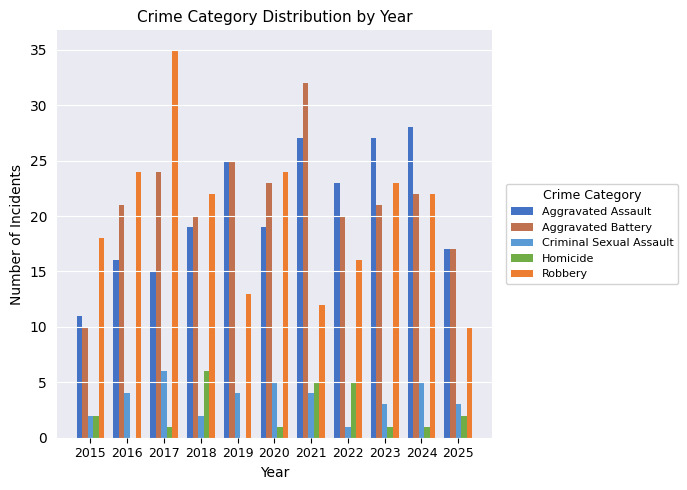

True or false: Aggravated Assault has a value of 28 at 2024.

True